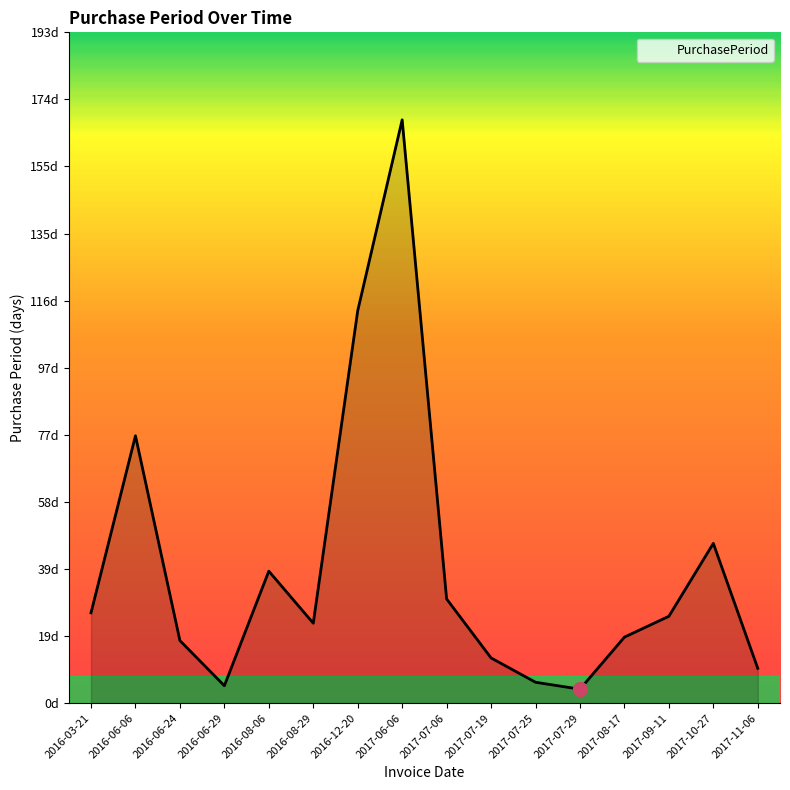

Reading left to right, extract all data points from this chart.

2016-03-21=26	2016-06-06=77	2016-06-24=18	2016-06-29=5	2016-08-06=38	2016-08-29=23	2016-12-20=113	2017-06-06=168	2017-07-06=30	2017-07-19=13	2017-07-25=6	2017-07-29=4	2017-08-17=19	2017-09-11=25	2017-10-27=46	2017-11-06=10